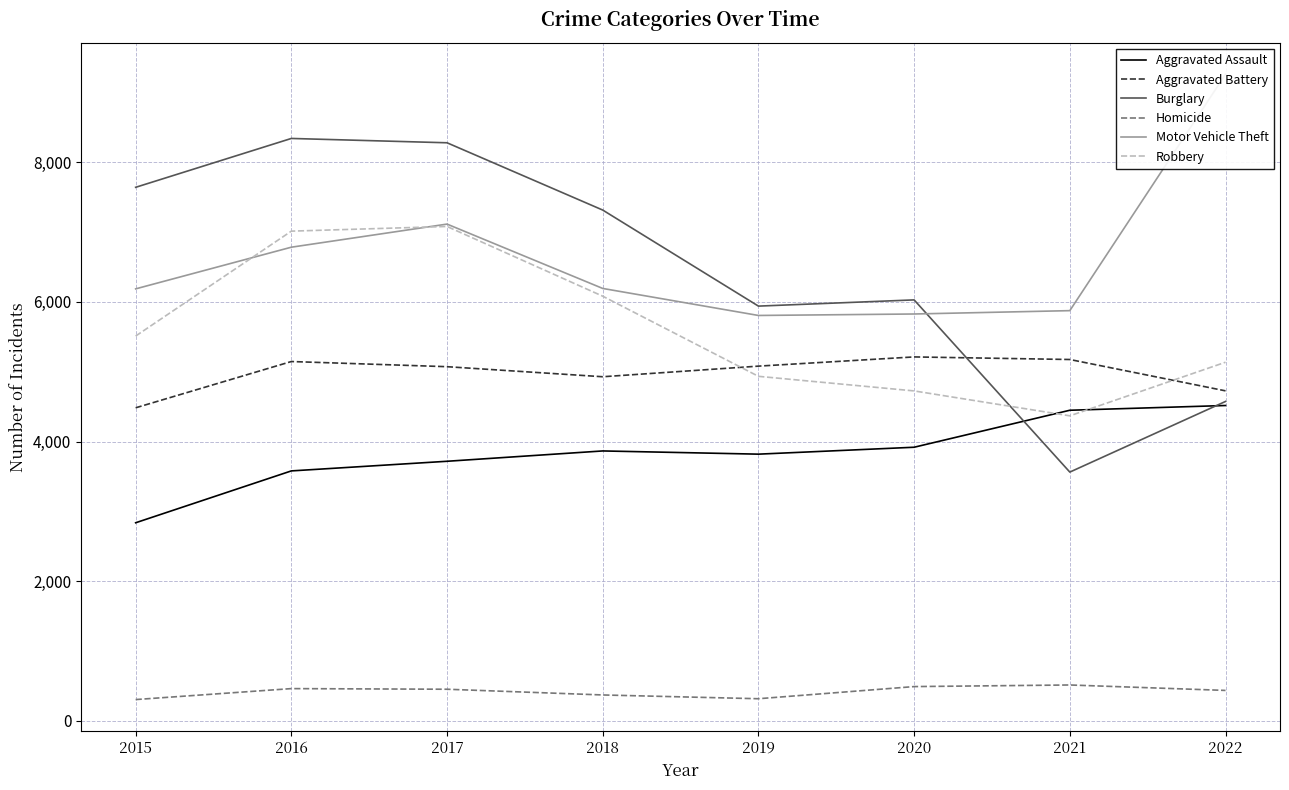

True or false: Motor Vehicle Theft and Homicide intersect in this chart.

False